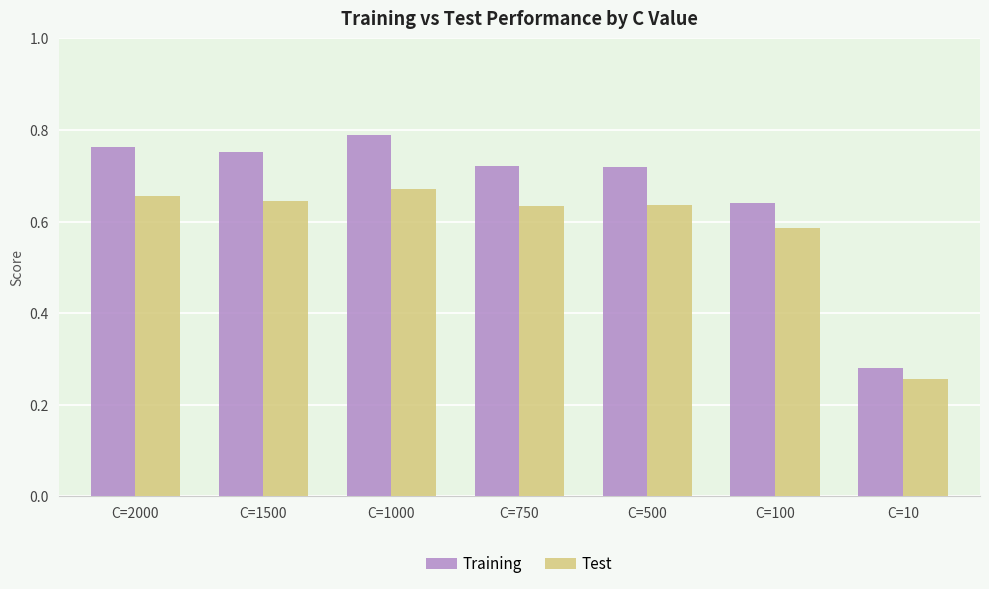

True or false: Training has a value of 0.2 at C=100.

False